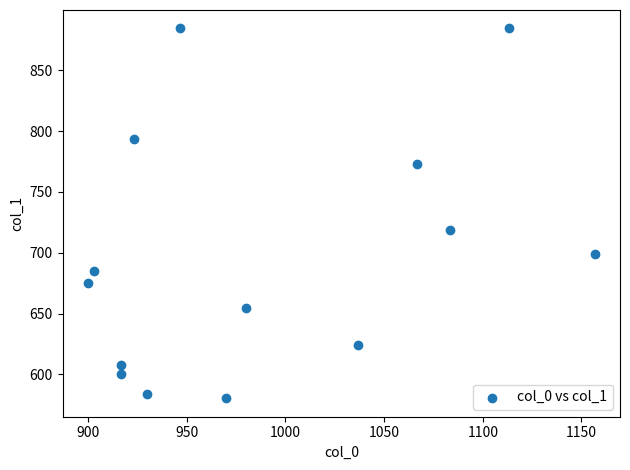

What Y value in the scatter plot is closest to 732?

718.9